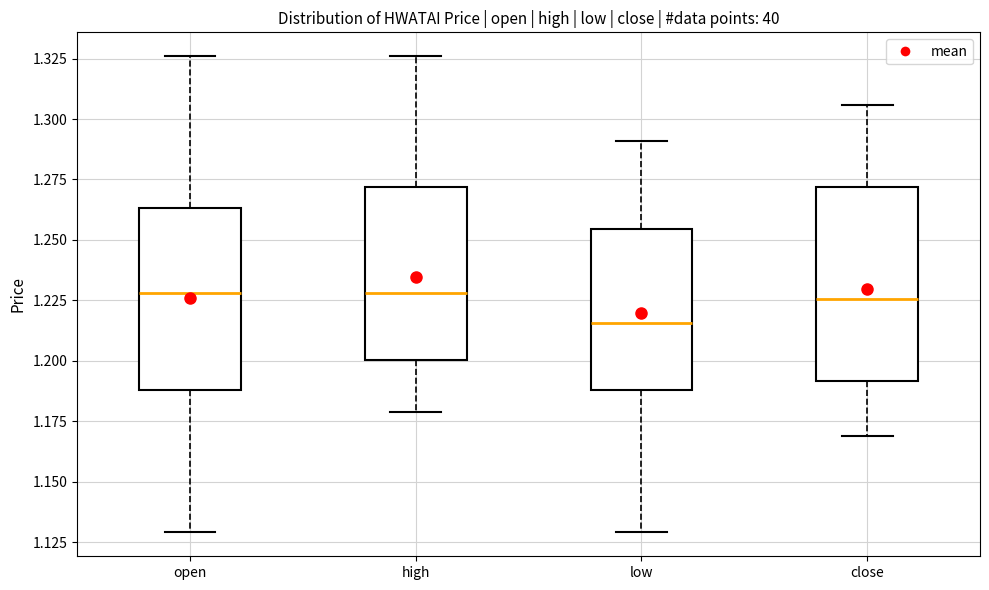

Reading left to right, transcribe this box plot: for each box, give where its median line is, the range the box spans, and where its two whiskers end, as read against the y-axis. The values are not printed on the chart, so give them approximately, as read against the axis.

open: median 1.230, box 1.190 to 1.265, whiskers 1.130 to 1.325
high: median 1.230, box 1.200 to 1.270, whiskers 1.180 to 1.325
low: median 1.215, box 1.190 to 1.255, whiskers 1.130 to 1.290
close: median 1.225, box 1.190 to 1.270, whiskers 1.170 to 1.305